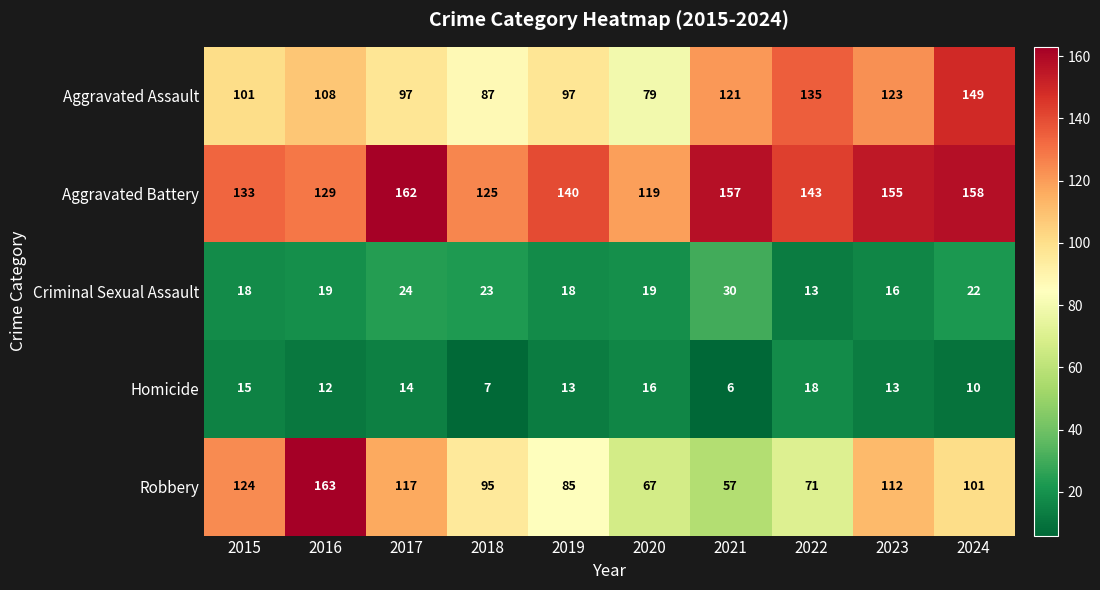

At which label is Aggravated Battery closest to 140?

2019